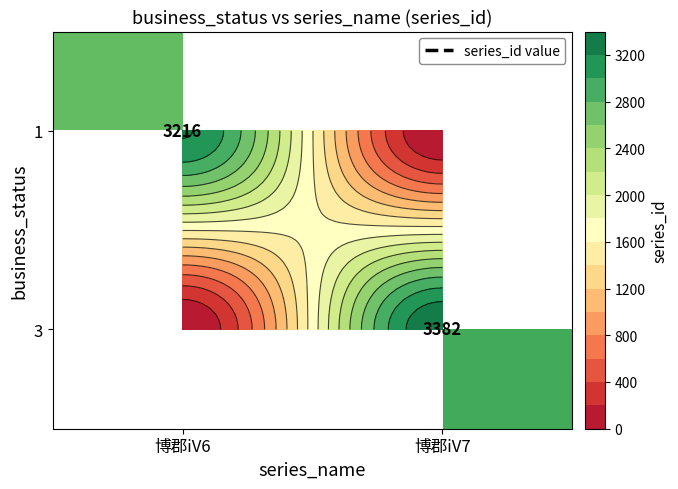

Is it true that 1 equals 3216.0 at 博郡iV6?

True